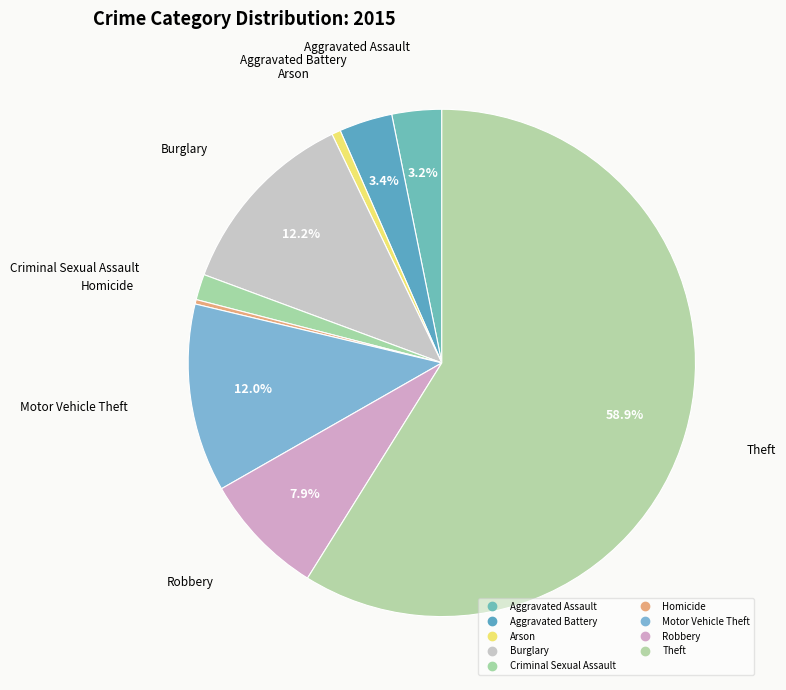

To the nearest percent, what is the difference between the largest and smallest slice percentages?

59%